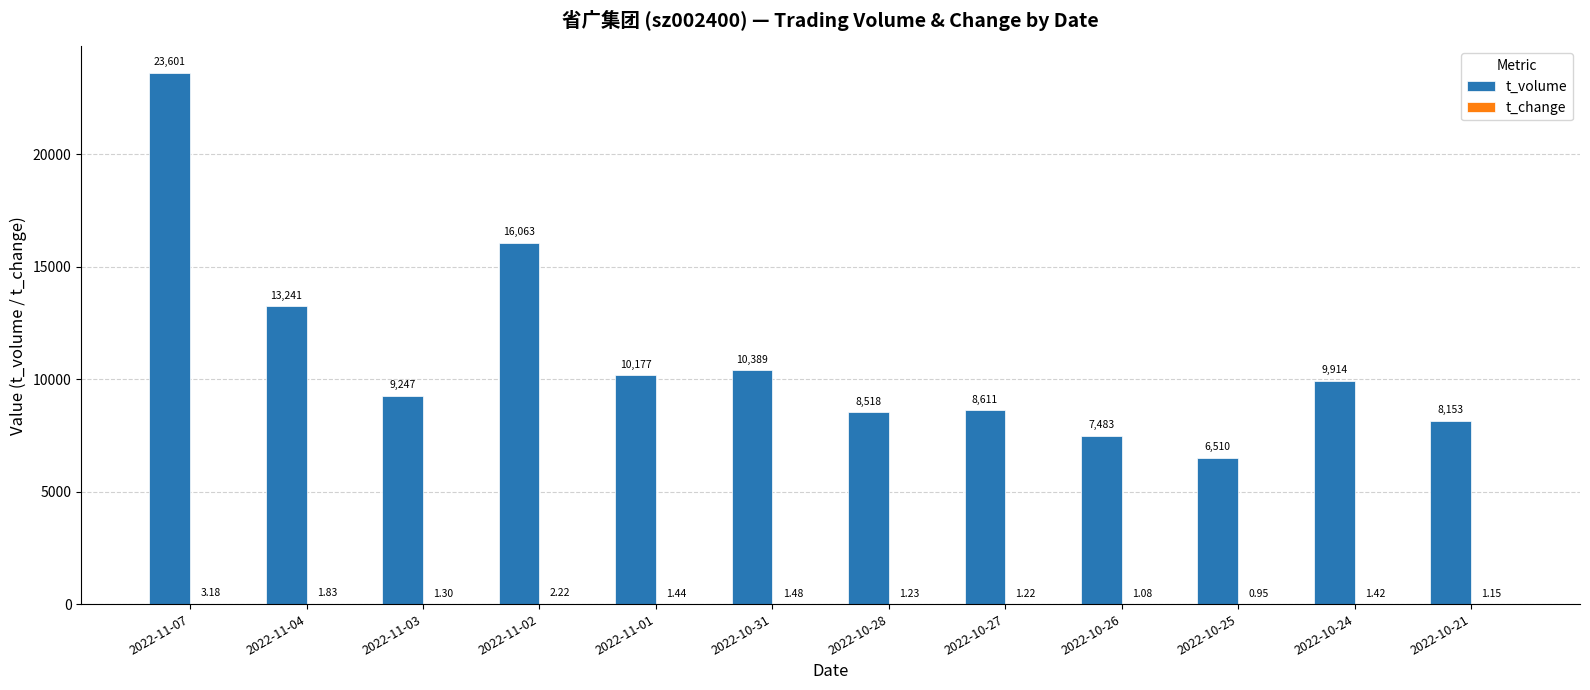

What is the sum of the t_volume values at 2022-11-02 and 2022-10-26?

23546.0